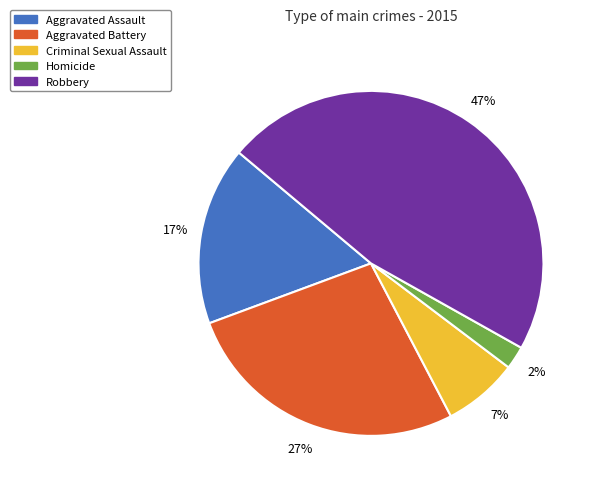

True or false: Homicide accounts for 2% of the total.

True